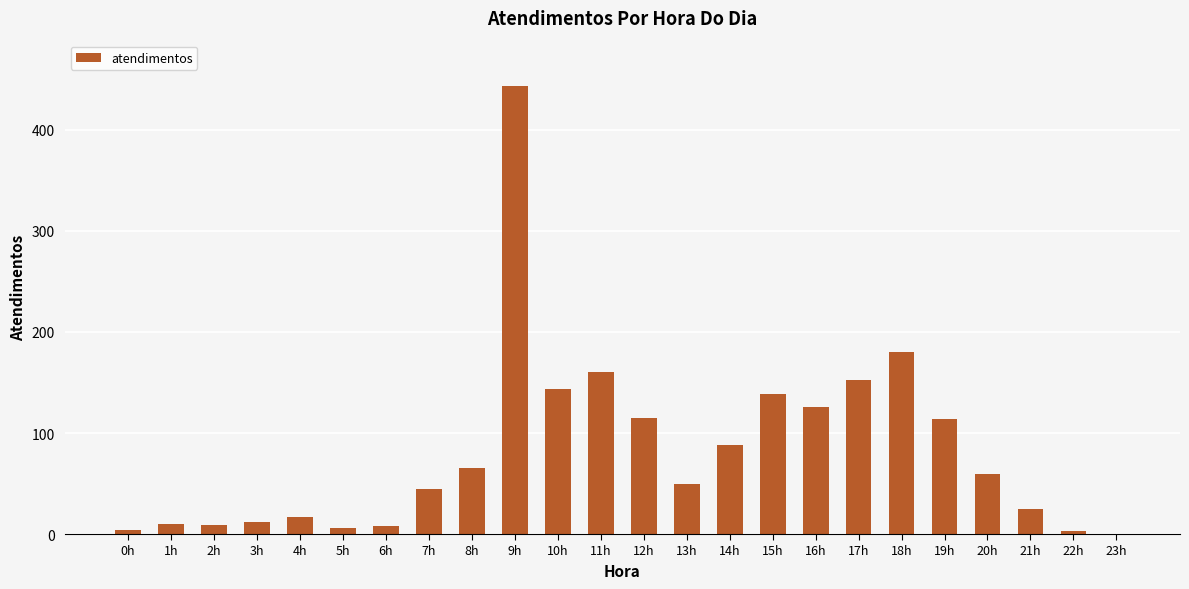

Which label corresponds to the largest value in the chart?

9h